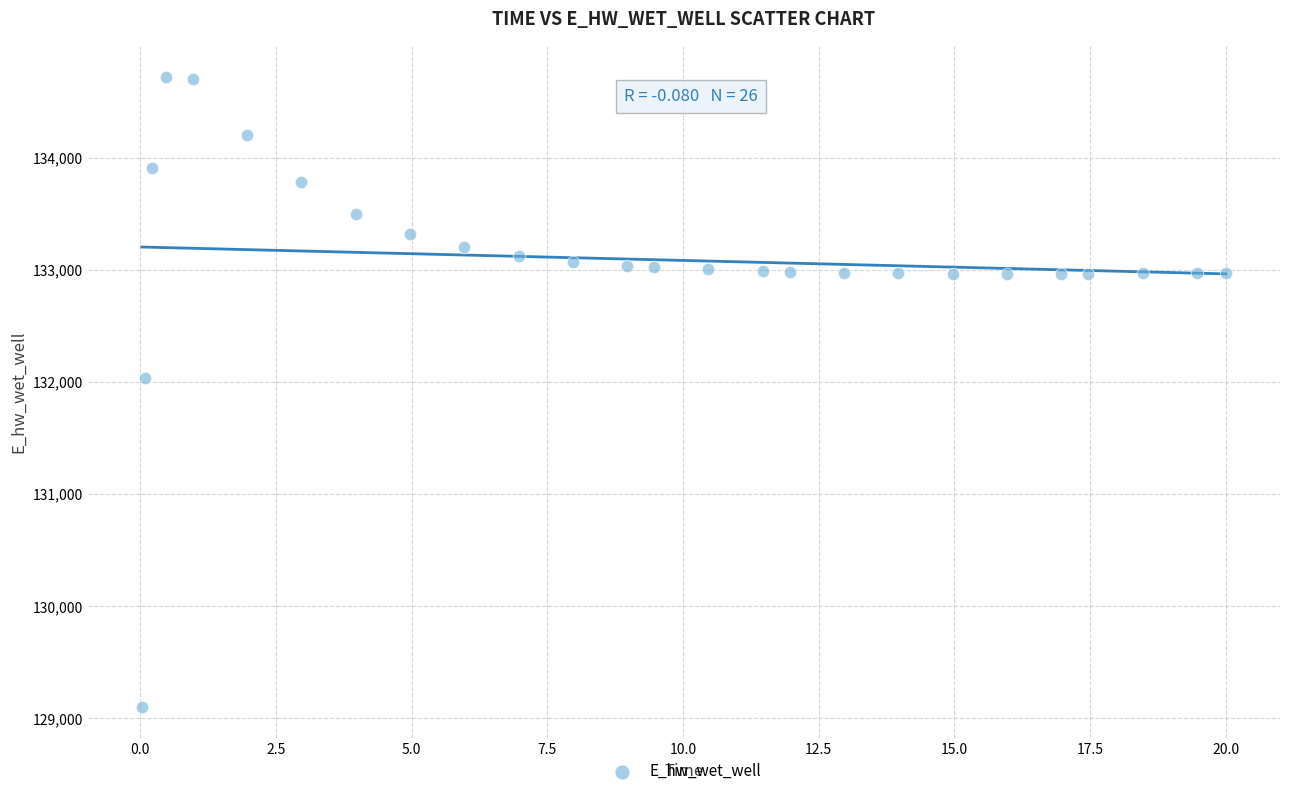

What is the range of Y values (max minus min)?

5614.2